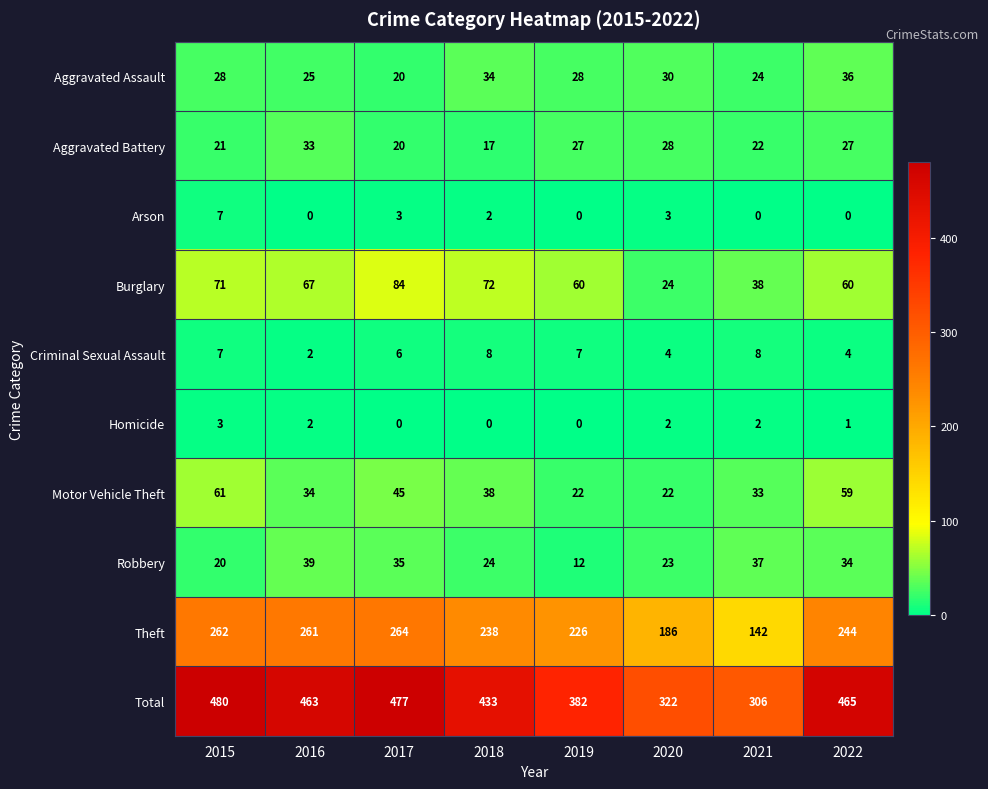

The Total series shows 67 at 2020. True or false?

False